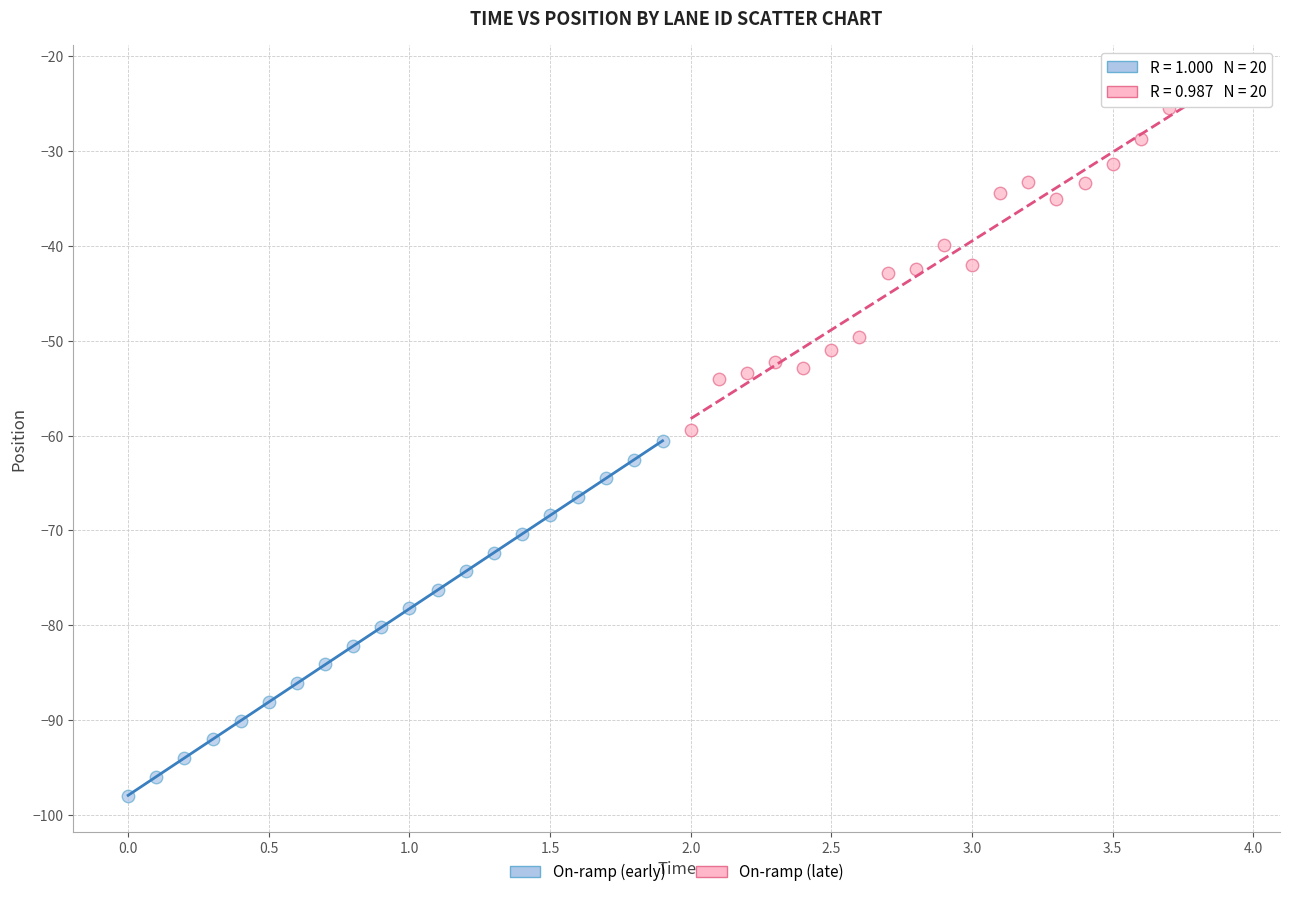

Which series reaches the maximum Y coordinate?

On-ramp (late)